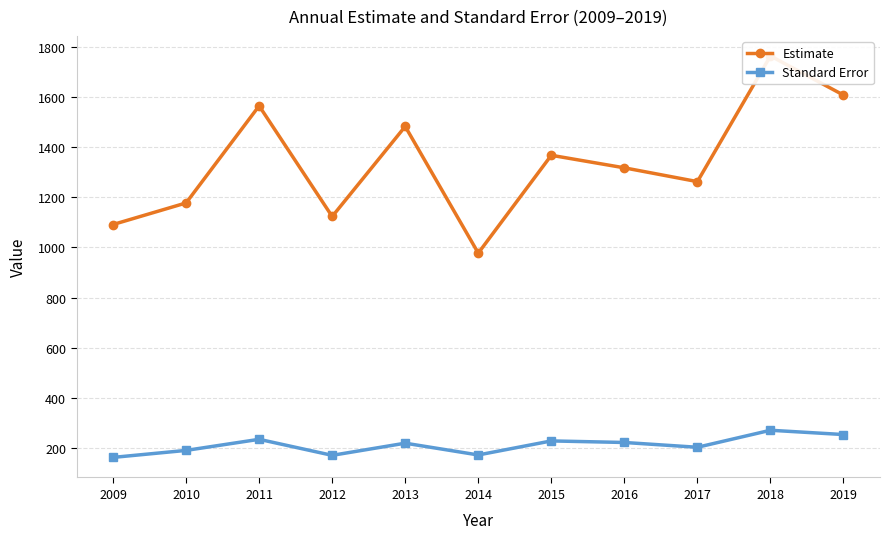

Reading right to left, transcribe all the data shown in this chart.

Estimate: 1607.0	1763.0	1262.0	1317.0	1367.0	977.0	1482.0	1123.0	1564.0	1177.0	1091.0
Standard Error: 253.6	270.7	202.9	222.0	228.2	172.2	219.2	170.7	234.6	190.4	162.5